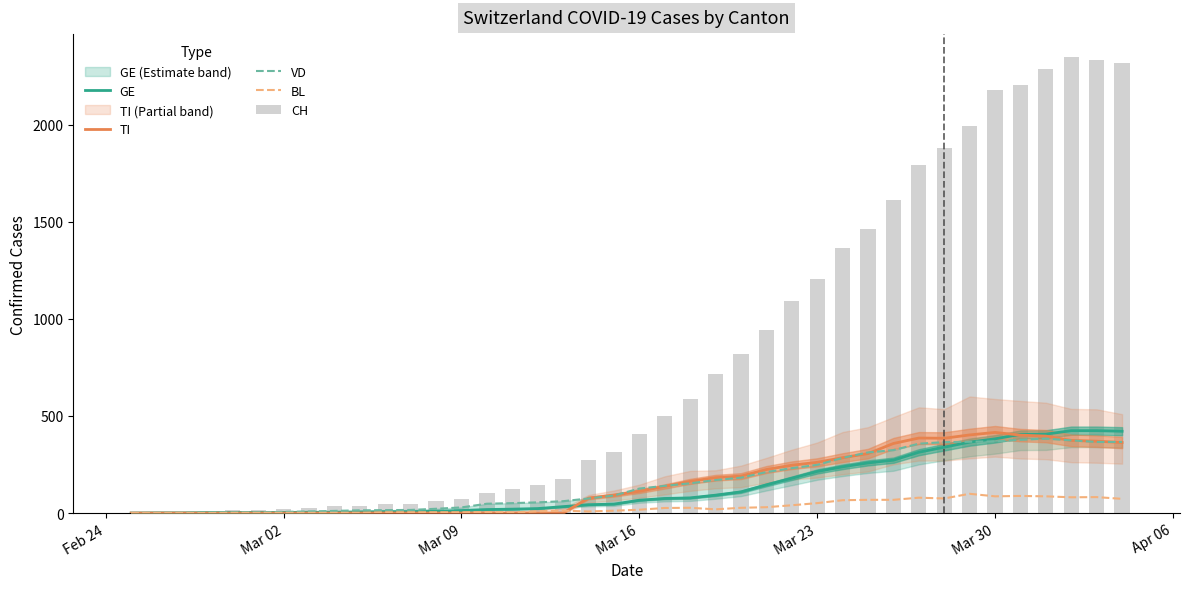

What is the total value across all series at Mar 30?

3428